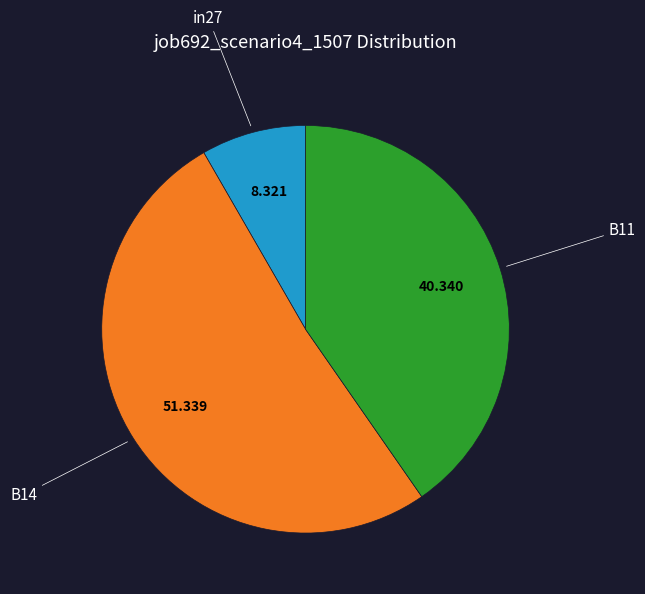

Which slice is the smallest?

in27